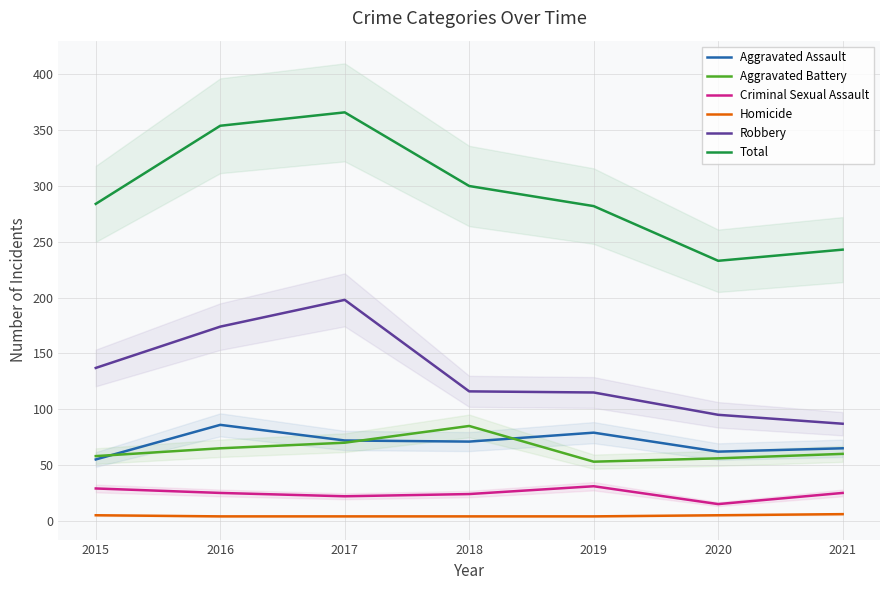

Where is Aggravated Assault nearest to the value 70?

2018